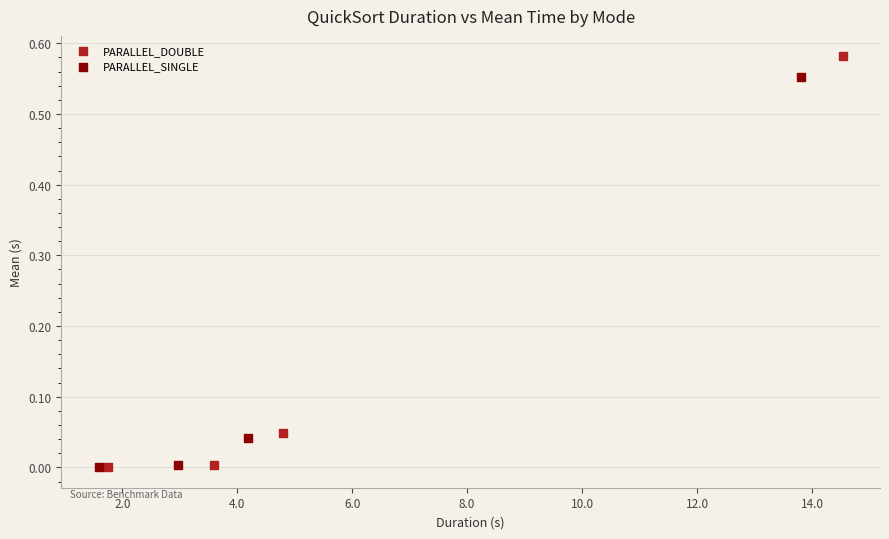

Which series reaches the maximum Y coordinate?

PARALLEL_DOUBLE